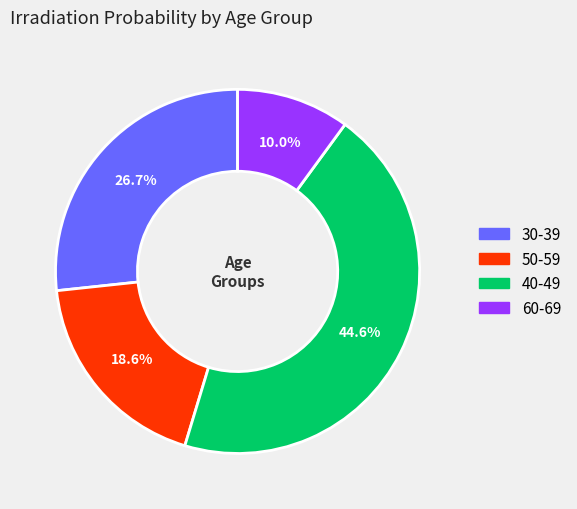

To the nearest percent, what is the combined percentage of 30-39 and 40-49?

71%